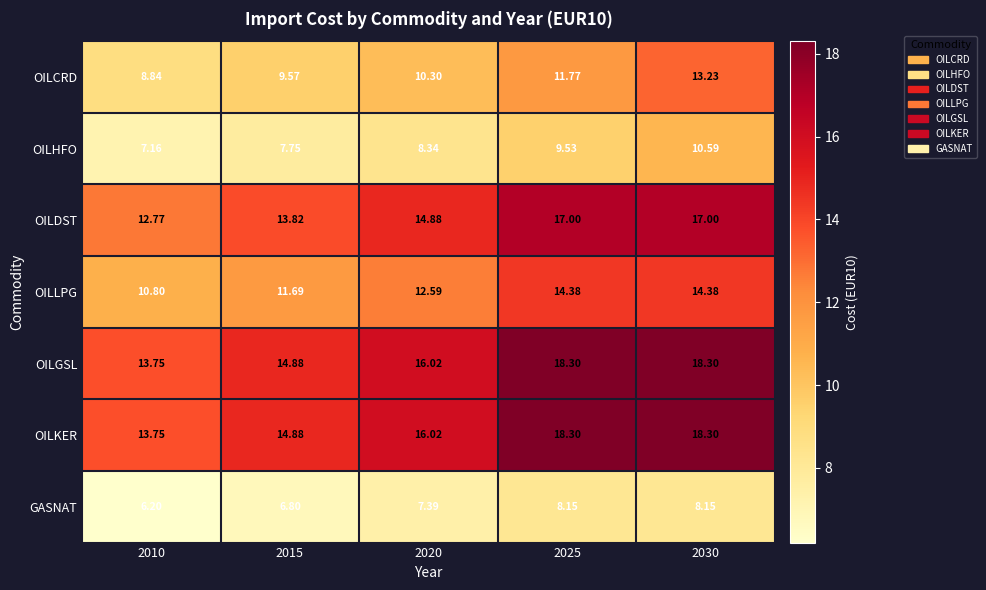

Which series changed the most between 2015 and 2030?

OILCRD